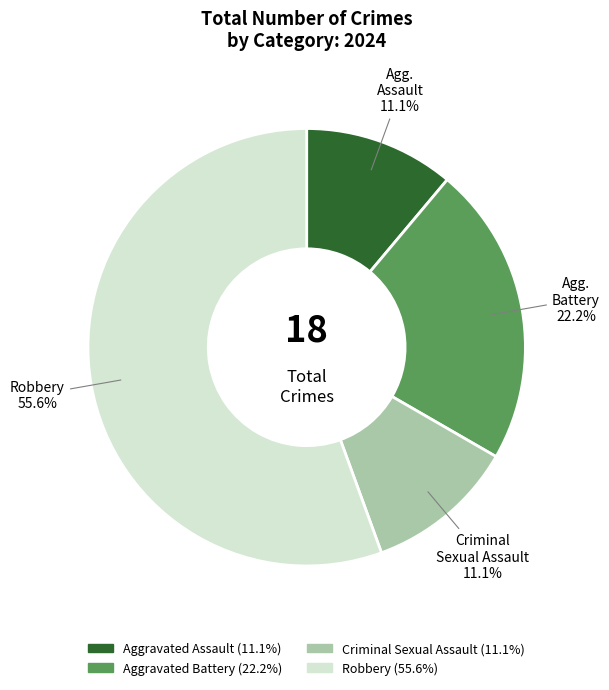

Is Robbery the majority of the pie?

Yes